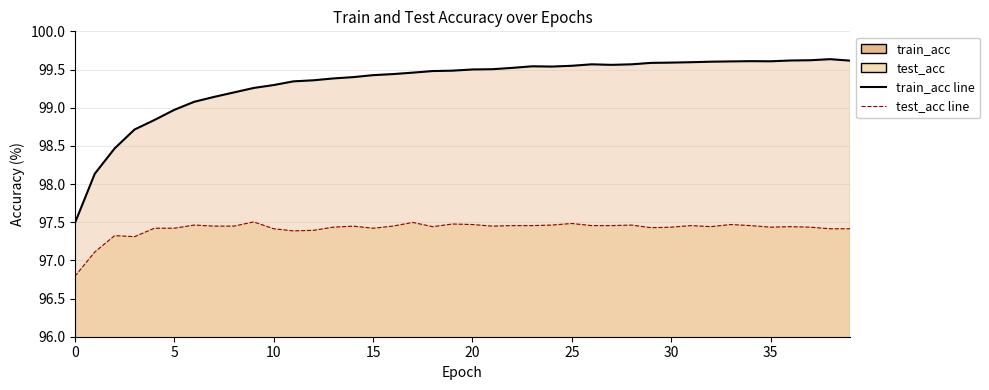

At which category does train_acc_line reach its first local peak?

23